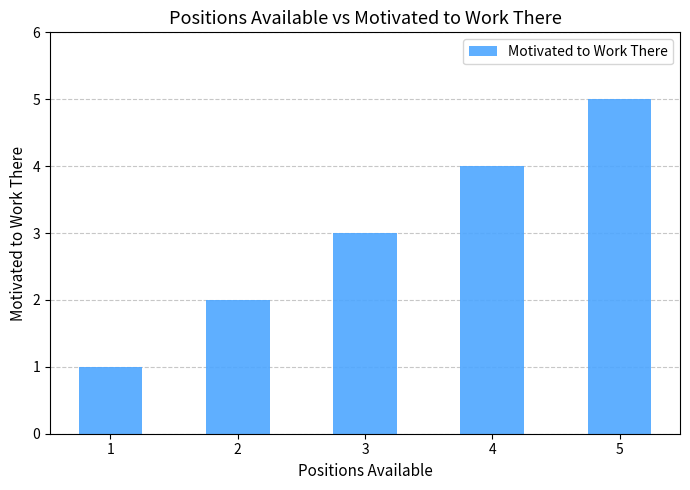

List the labels in order of value, largest first.

5, 4, 3, 2, 1